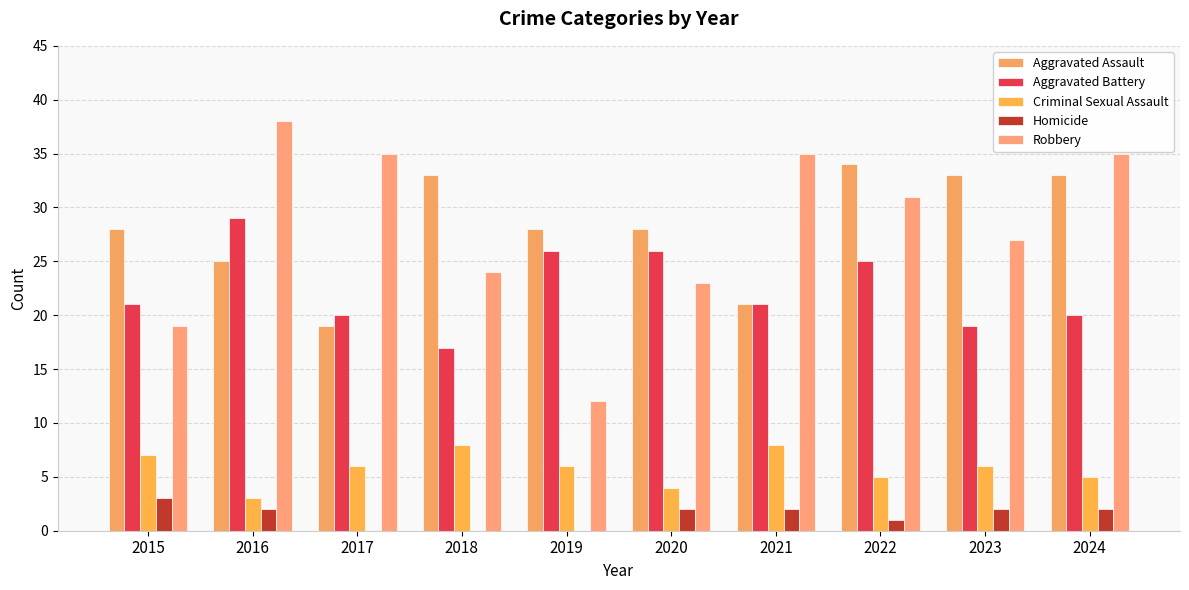

Between 2015 and 2019, which series saw the biggest shift?

Robbery